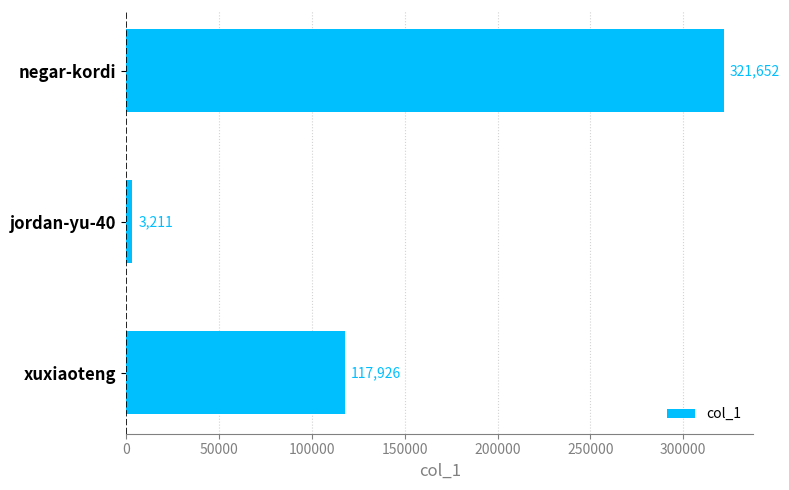

Where is the data nearest to the value 162431?

xuxiaoteng